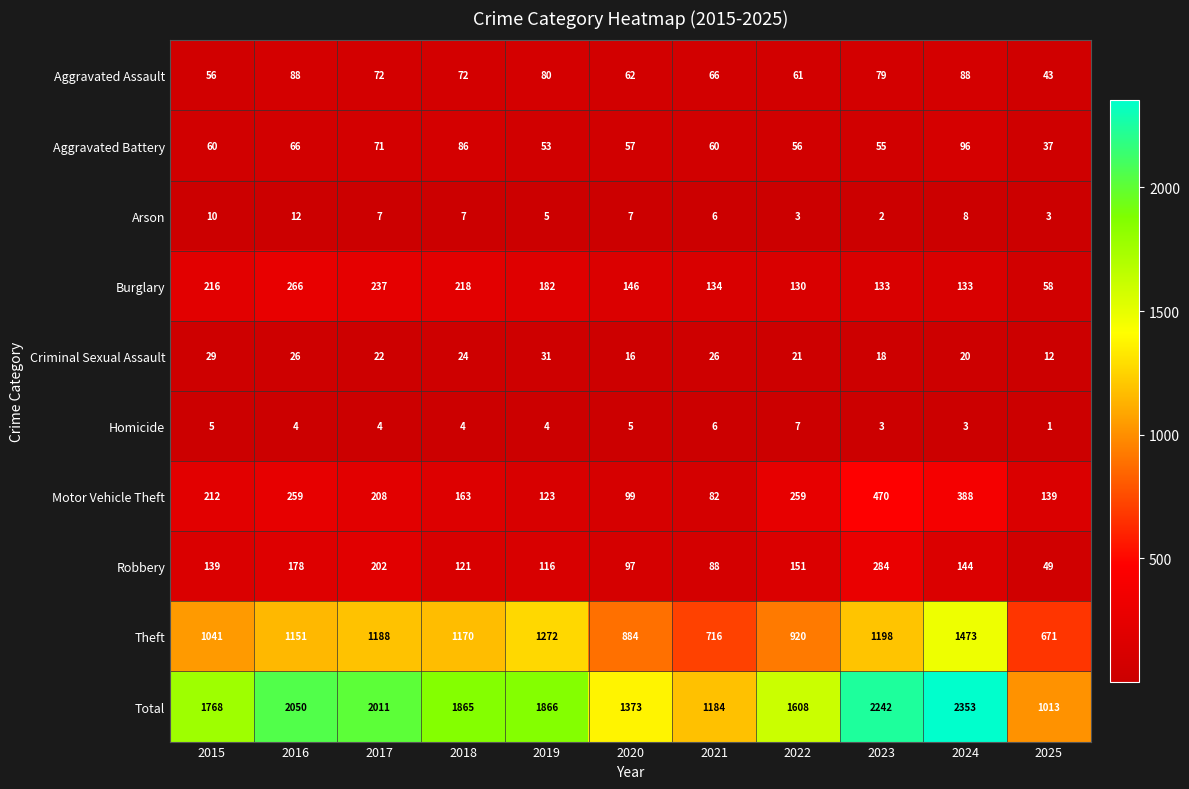

Which series has the largest total across all categories?

Total